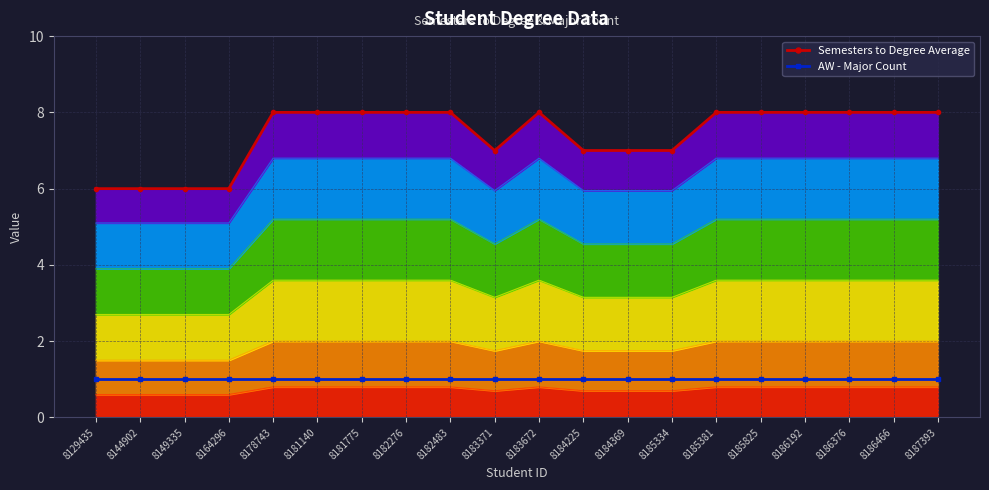

At which category is the sum across all series the highest?

8178743